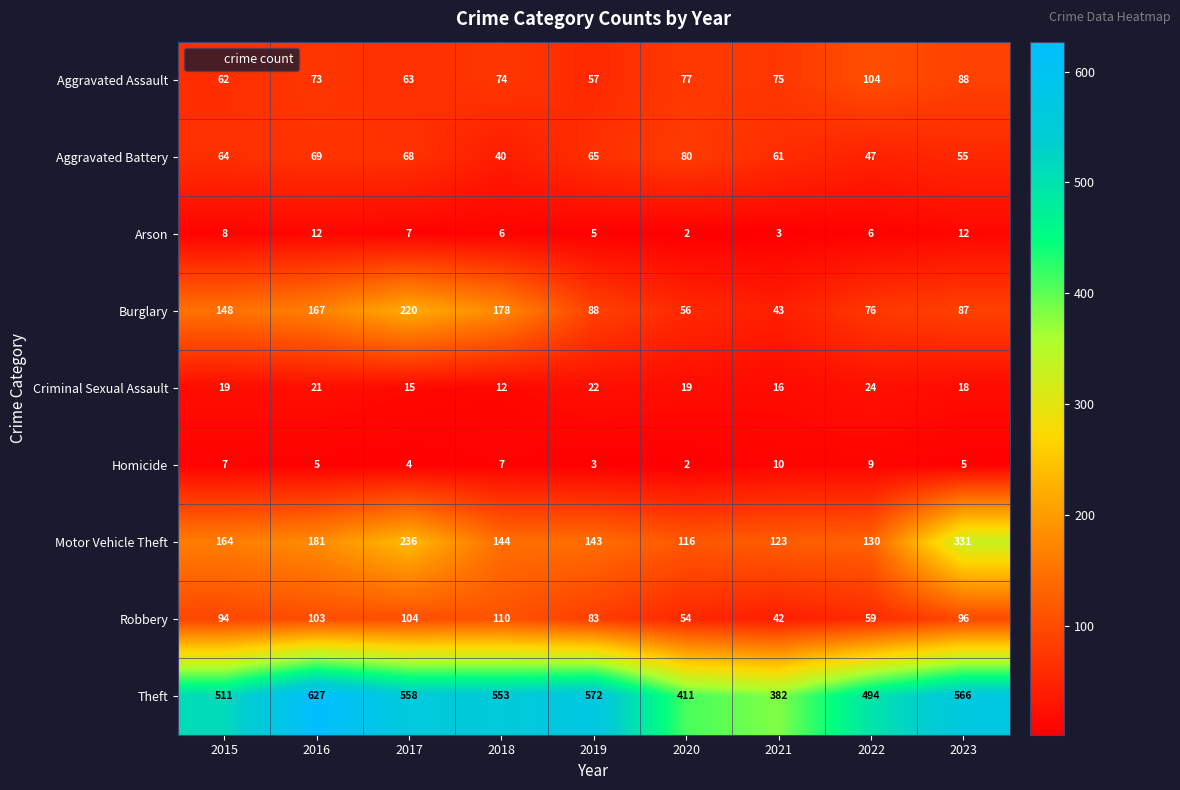

What is the approximate value of Aggravated Assault at 2022, to the nearest 10?

100